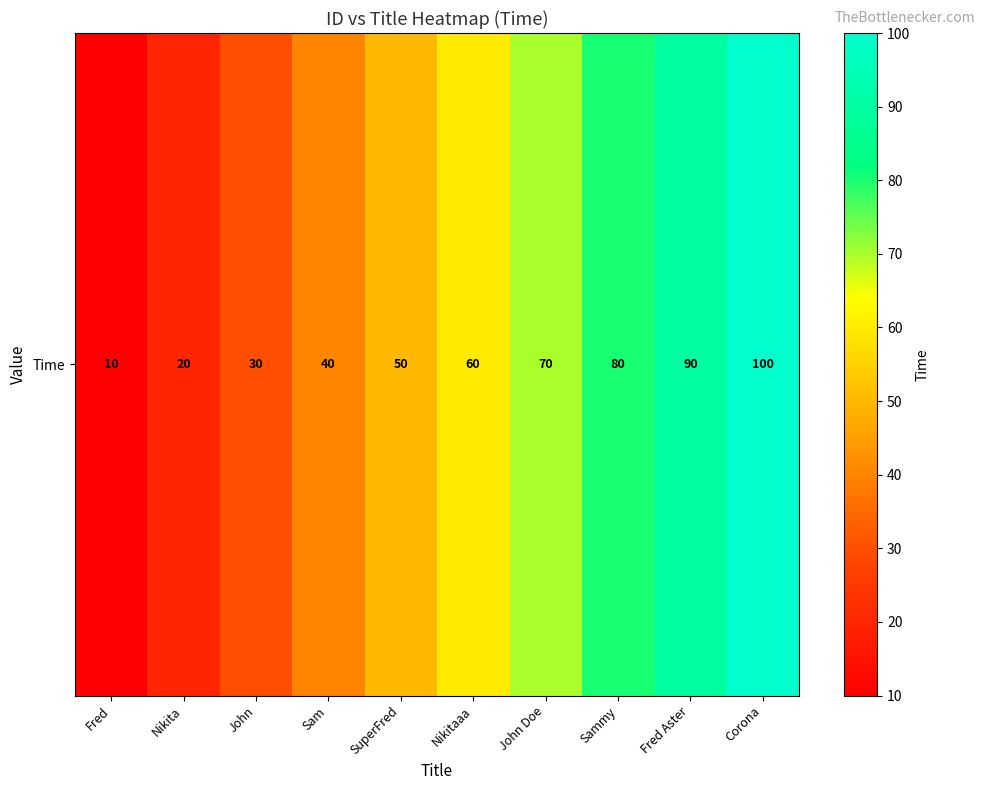

Reading right to left, transcribe all the data shown in this chart.

Corona=100	Fred Aster=90	Sammy=80	John Doe=70	Nikitaaa=60	SuperFred=50	Sam=40	John=30	Nikita=20	Fred=10